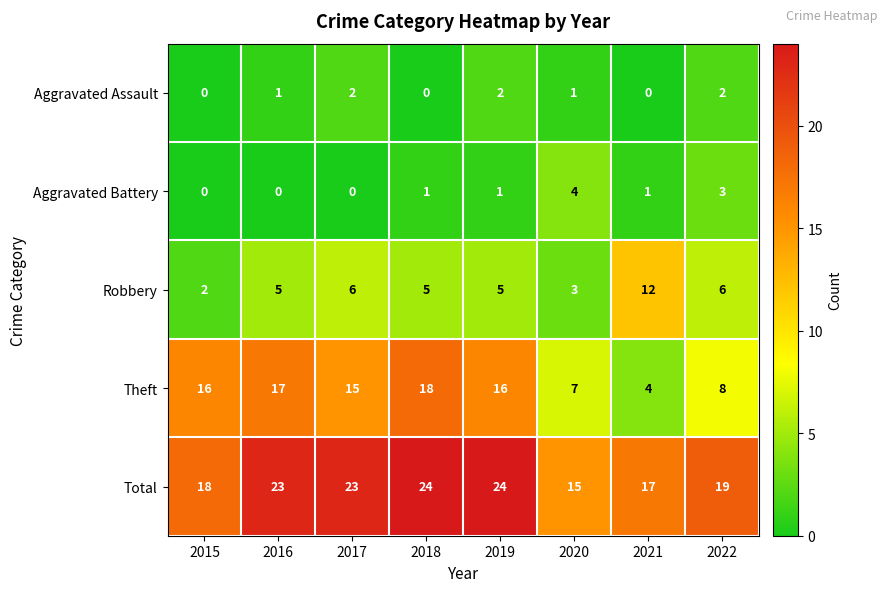

How many Aggravated Battery values are between 0 and 3?

7